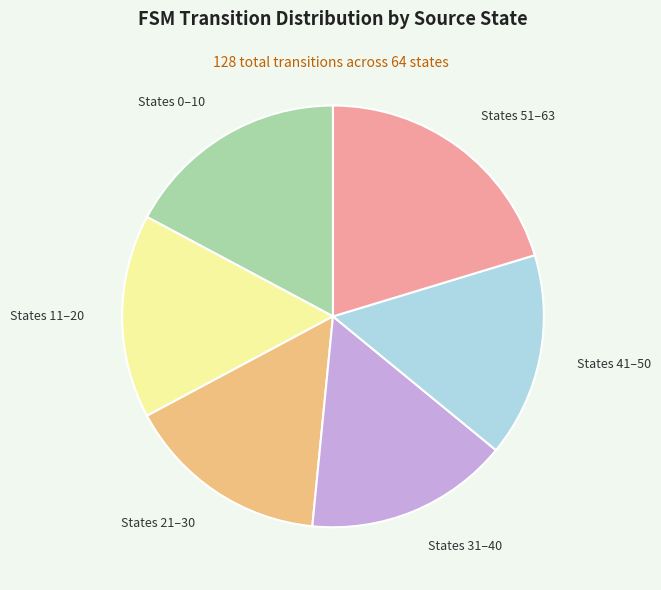

Which has a higher value, States 0–10 or States 51–63?

States 51–63